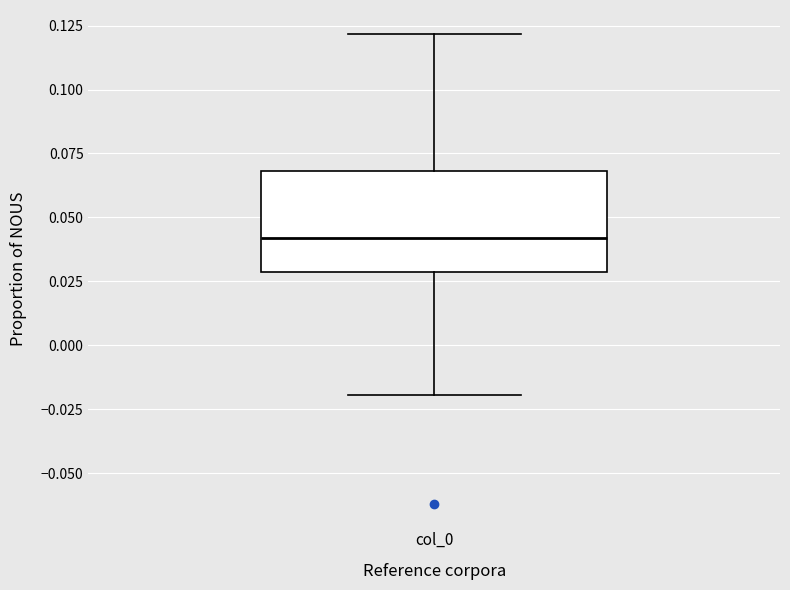

Transcribe this box plot: give where the median line is, the range the box spans, and where the two whiskers end, as read against the y-axis. The values are not printed on the chart, so give them approximately, as read against the axis.

median 0.04, box 0.03 to 0.07, whiskers -0.02 to 0.12